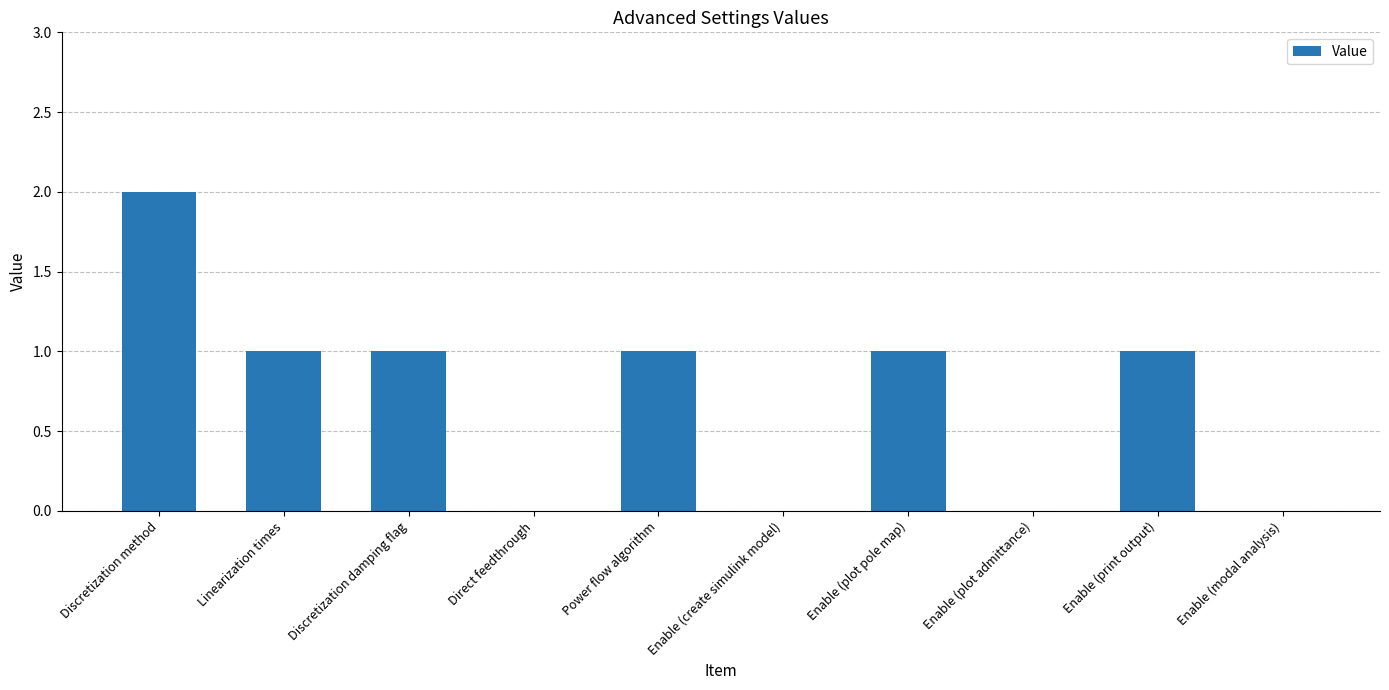

The value at Enable (create simulink model) is 0. True or false?

True